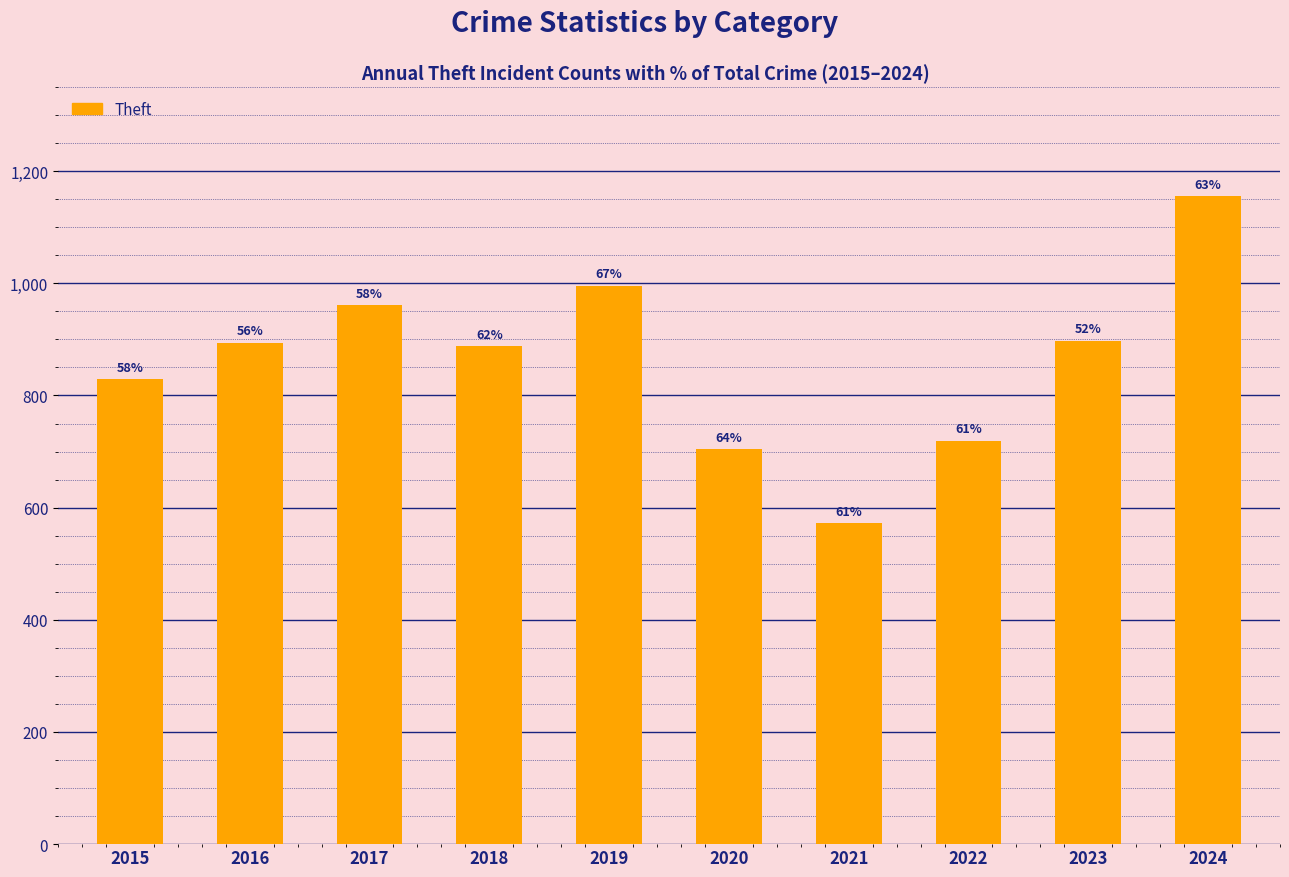

Reading left to right, what are all the values shown in this chart?

2015=829	2016=894	2017=961	2018=888	2019=996	2020=704	2021=572	2022=719	2023=898	2024=1155